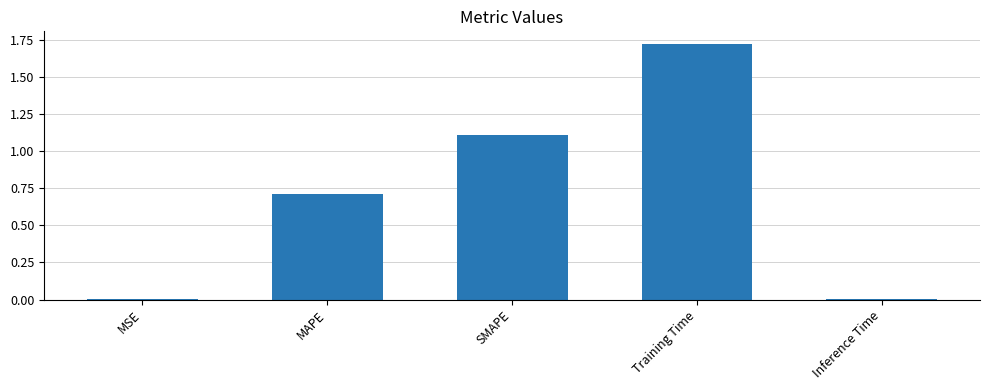

Is it true that the value at MAPE is 0.7?

True